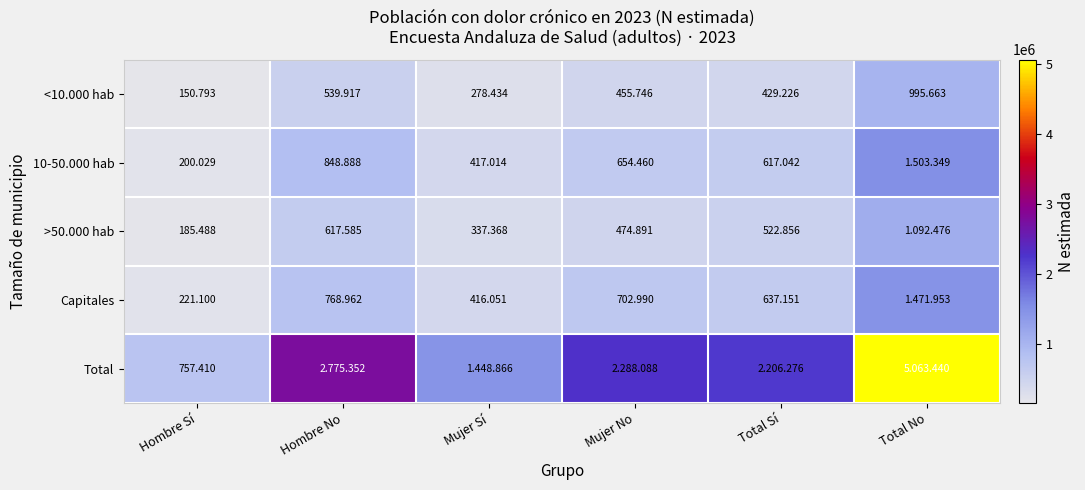

What is the total value across all series at Total No?

10126881